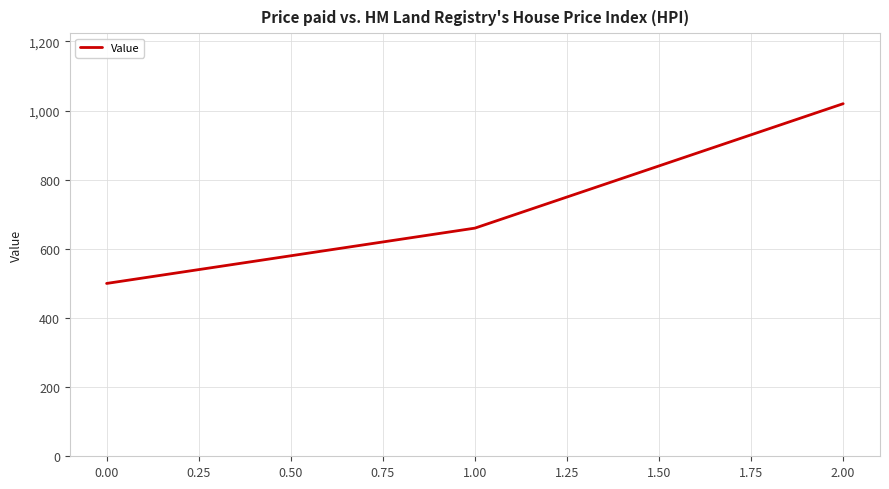

Does the chart display data point markers on the line(s)?

No